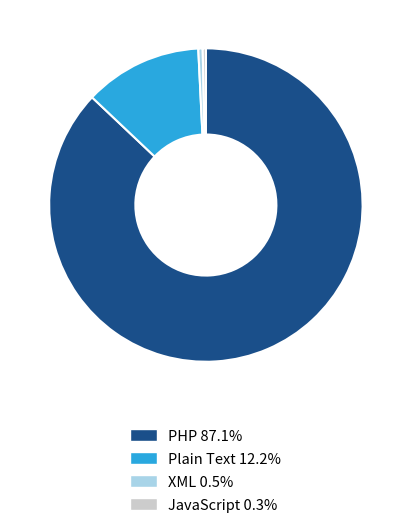

Count the number of slices in the pie.

4